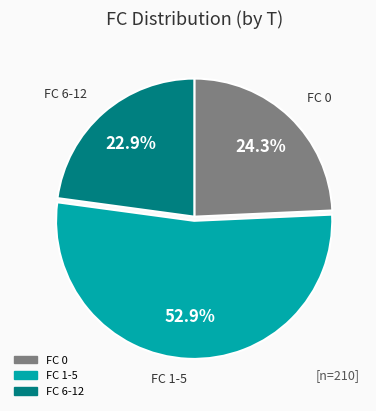

Does any single category account for the majority?

Yes